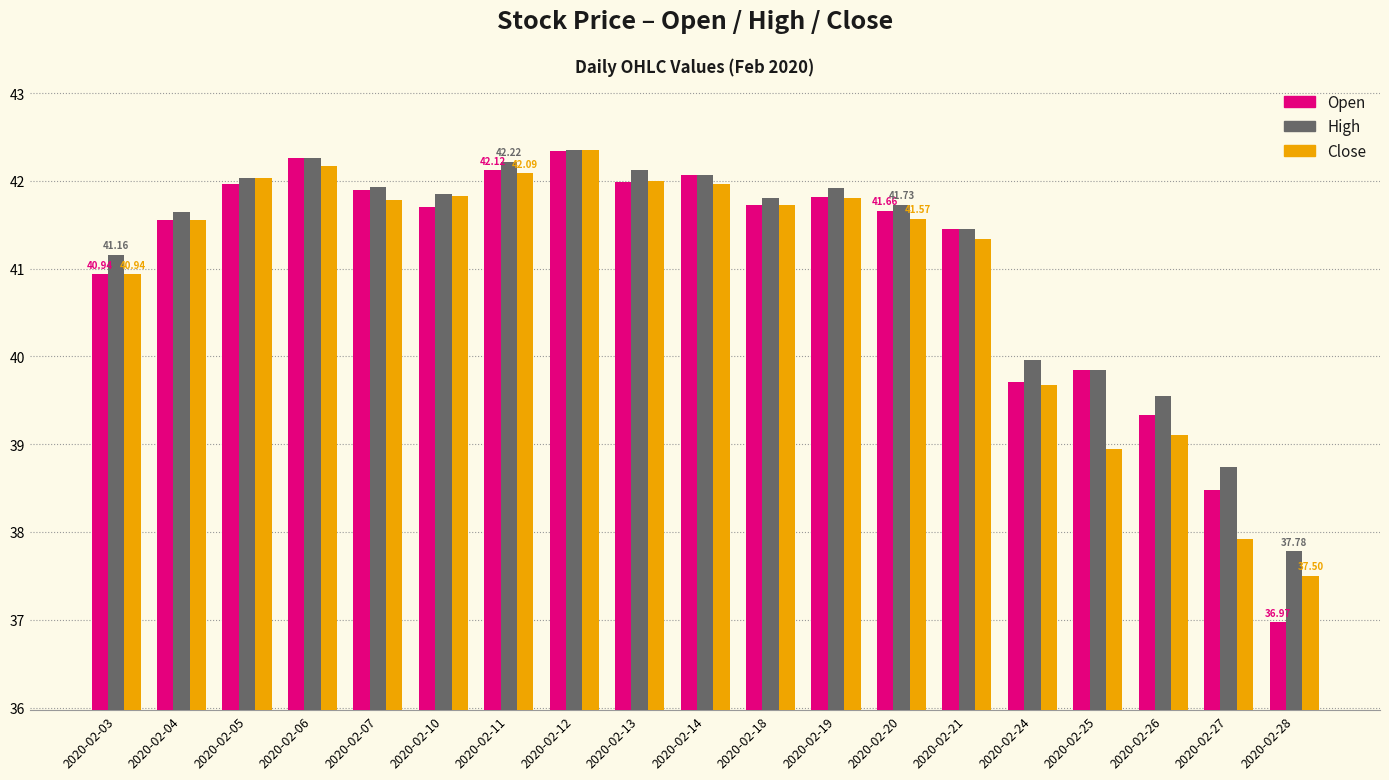

What is the sum of the Close values at 2020-02-20 and 2020-02-21?

82.9